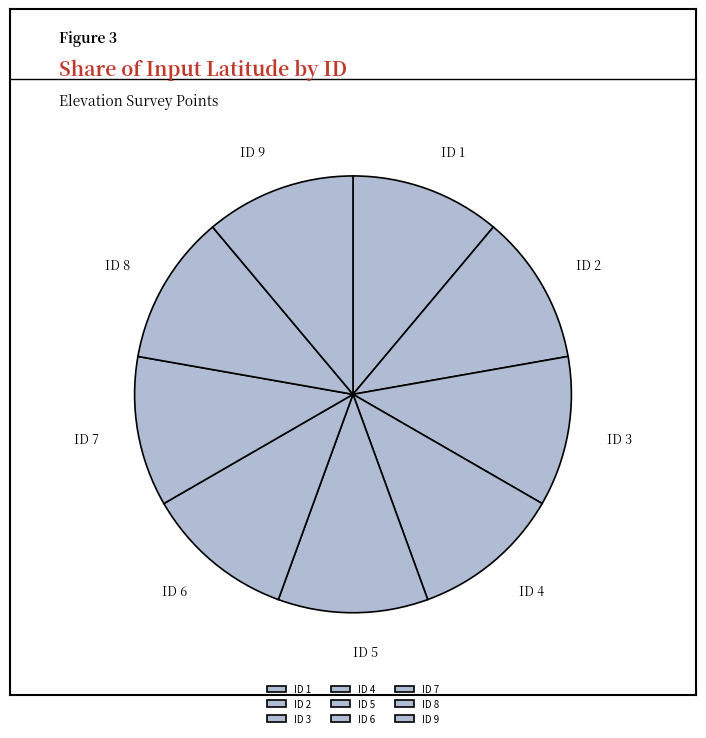

Count the number of slices in the pie.

9